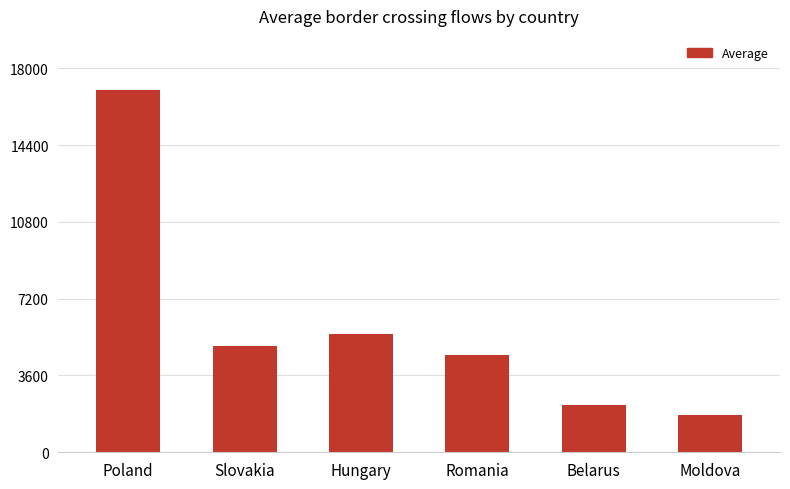

What is the sum of the values at Moldova and Poland?

18736.7